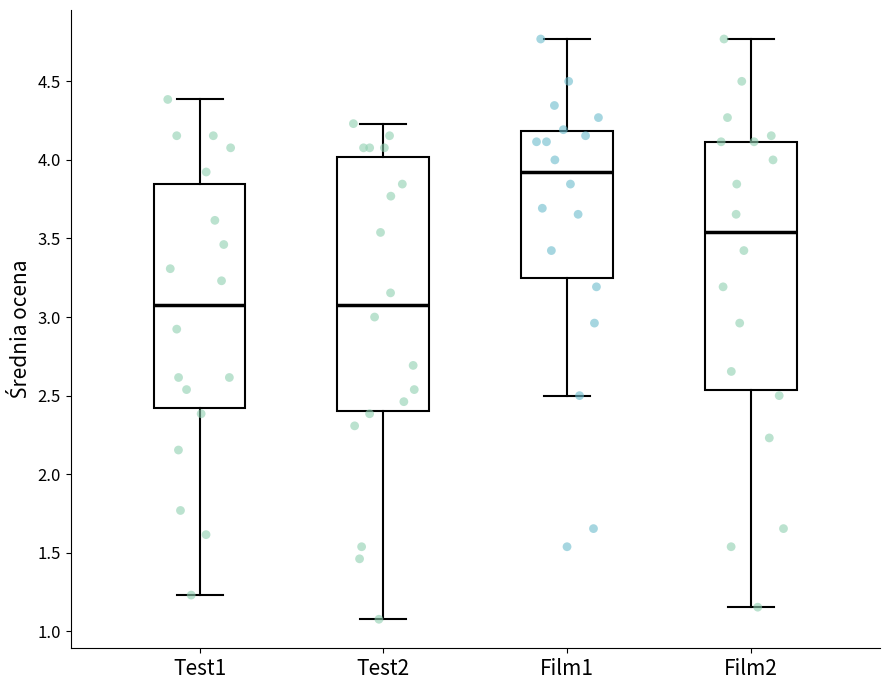

Reading left to right, read every box against the y-axis: the position of its median line, the range the box covers, and the ends of its whiskers. The values are not printed on the chart, so give them approximately, as read against the axis.

Test1: median 3.10, box 2.40 to 3.85, whiskers 1.25 to 4.40
Test2: median 3.10, box 2.40 to 4.00, whiskers 1.10 to 4.25
Film1: median 3.90, box 3.25 to 4.20, whiskers 2.50 to 4.75
Film2: median 3.55, box 2.55 to 4.10, whiskers 1.15 to 4.75